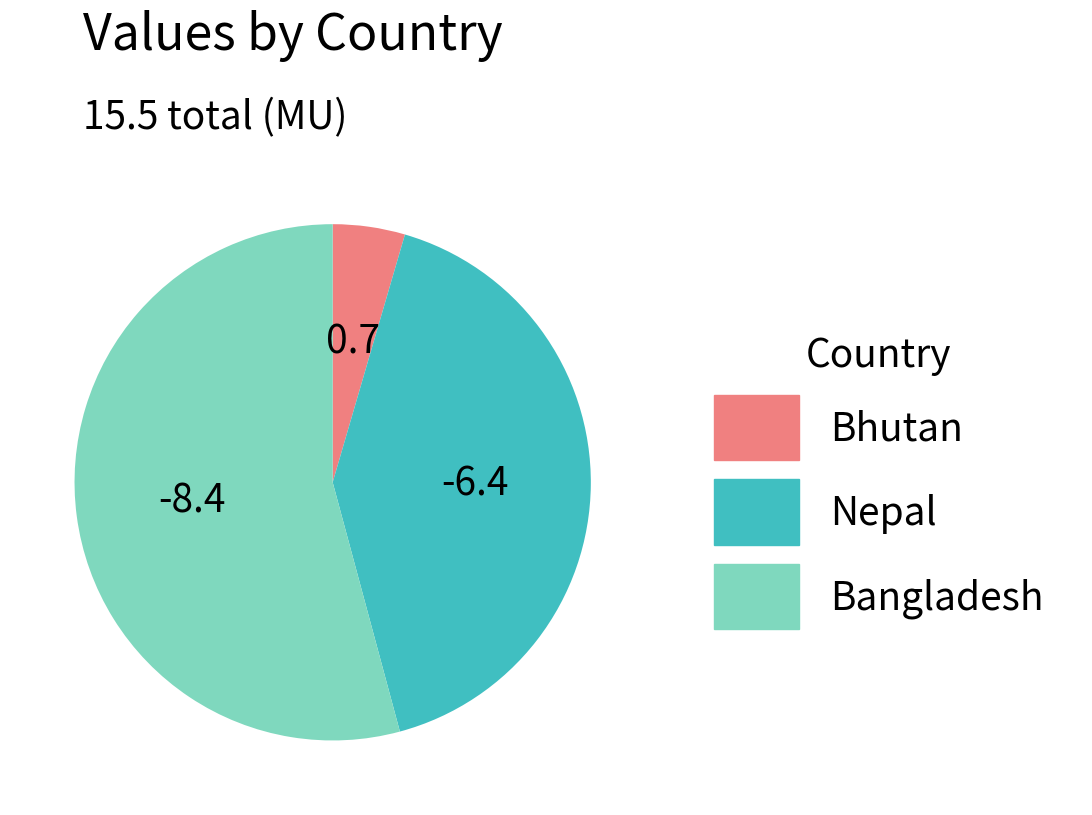

Does any single category account for the majority?

Yes